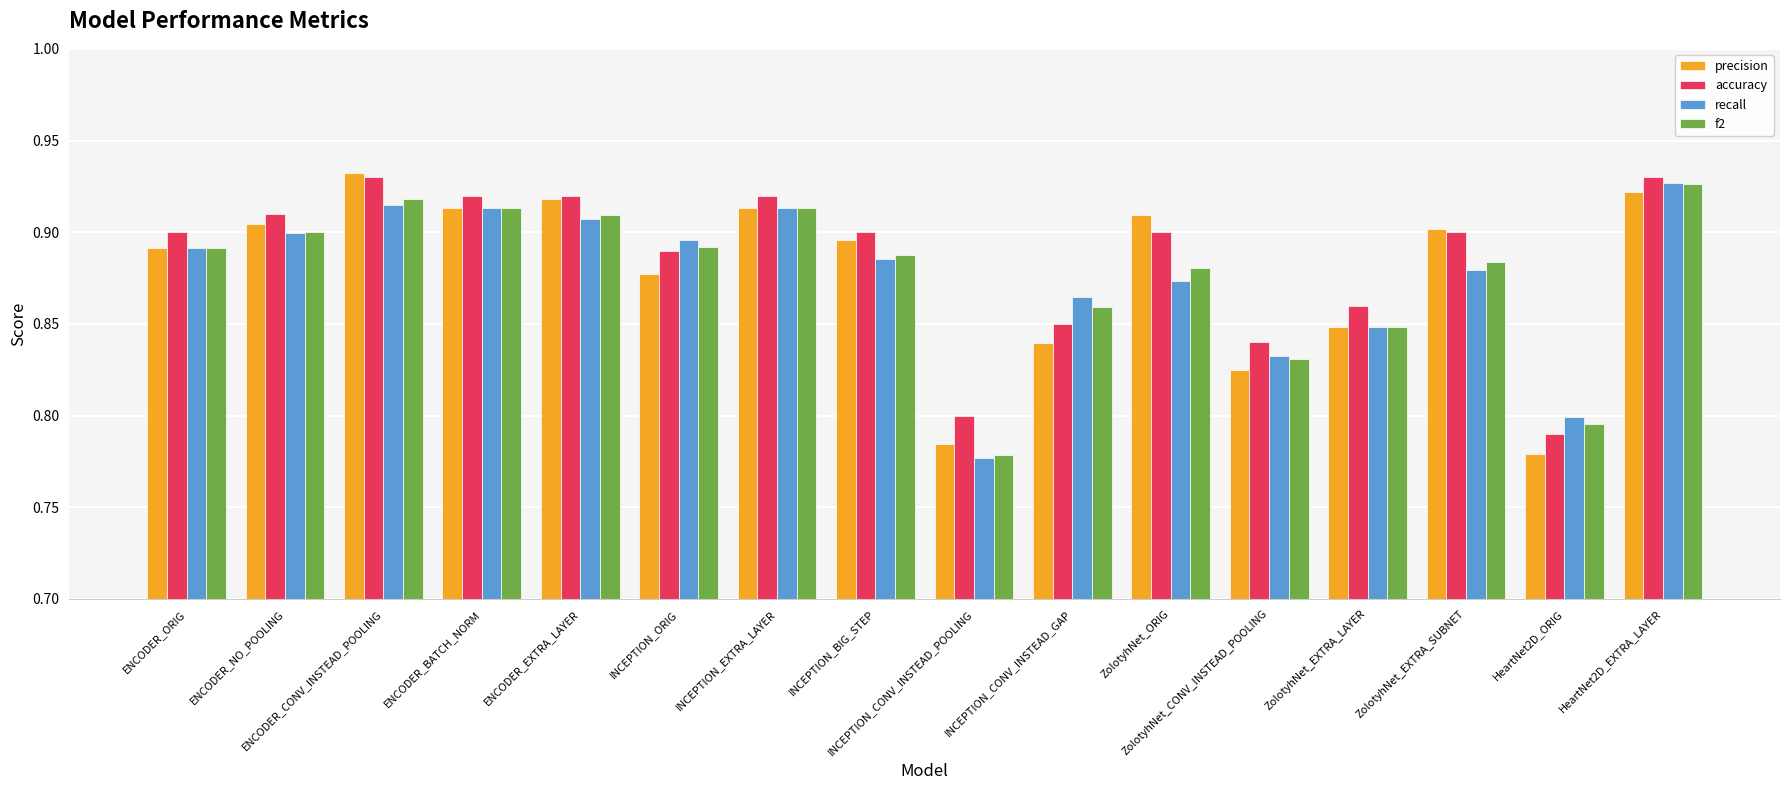

What is the sum of the precision values at HeartNet2D_EXTRA_LAYER and INCEPTION_CONV_INSTEAD_GAP?

1.8